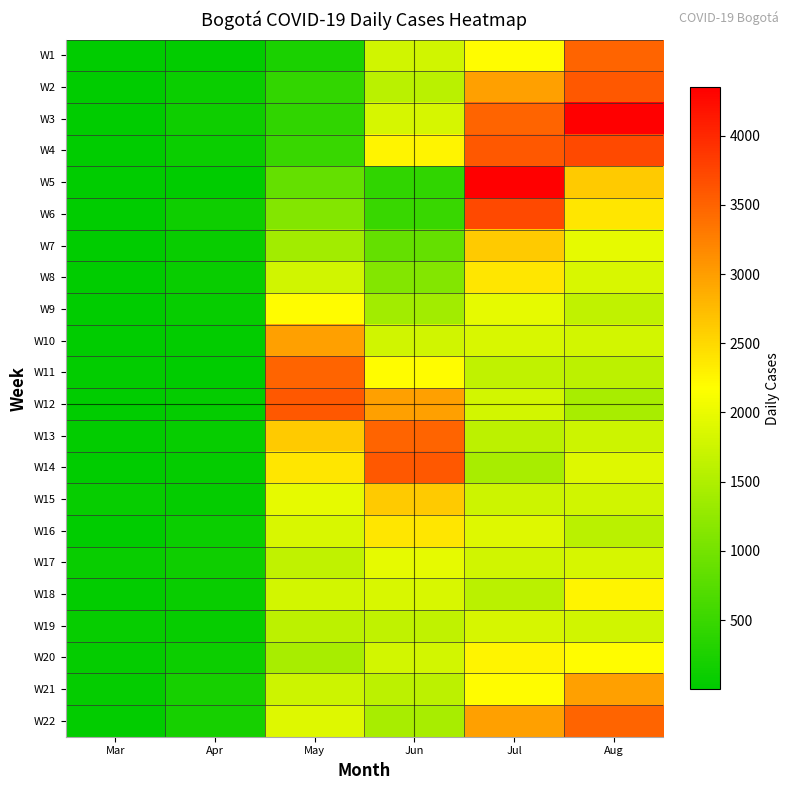

List the series in order of their peak value, lowest first.

W19, W17, W9, W18, W20, W8, W16, W7, W15, W10, W21, W1, W11, W13, W22, W2, W12, W14, W4, W6, W3, W5